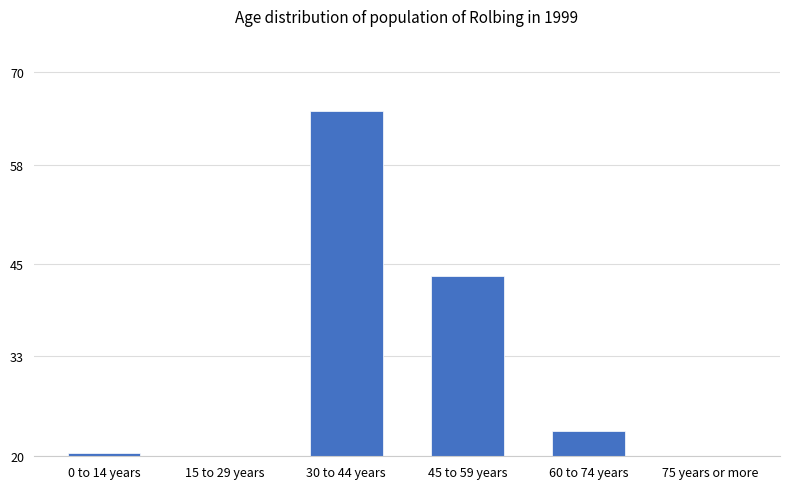

What is the sum of all values?

185.9